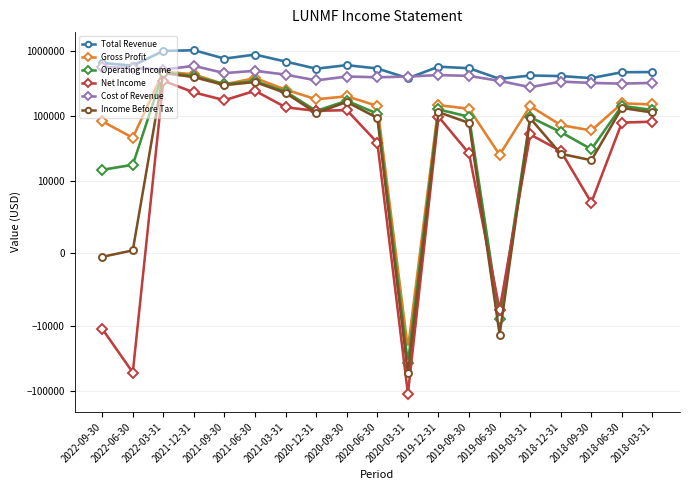

What is the label of the 13th point from the right?

2021-03-31